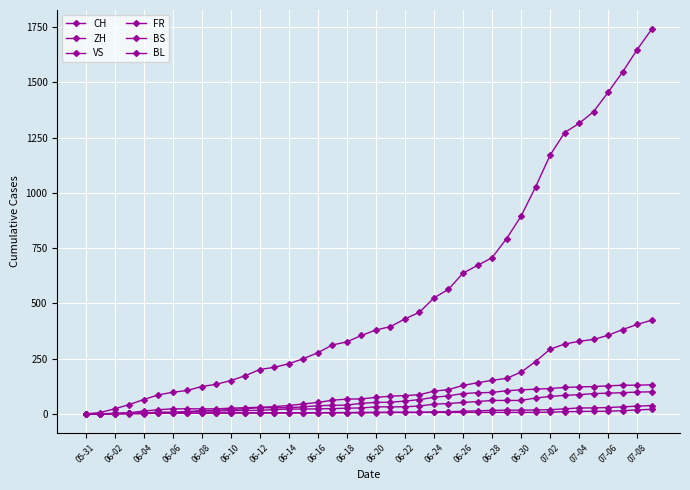

At which label does BL reach its minimum?

05-31